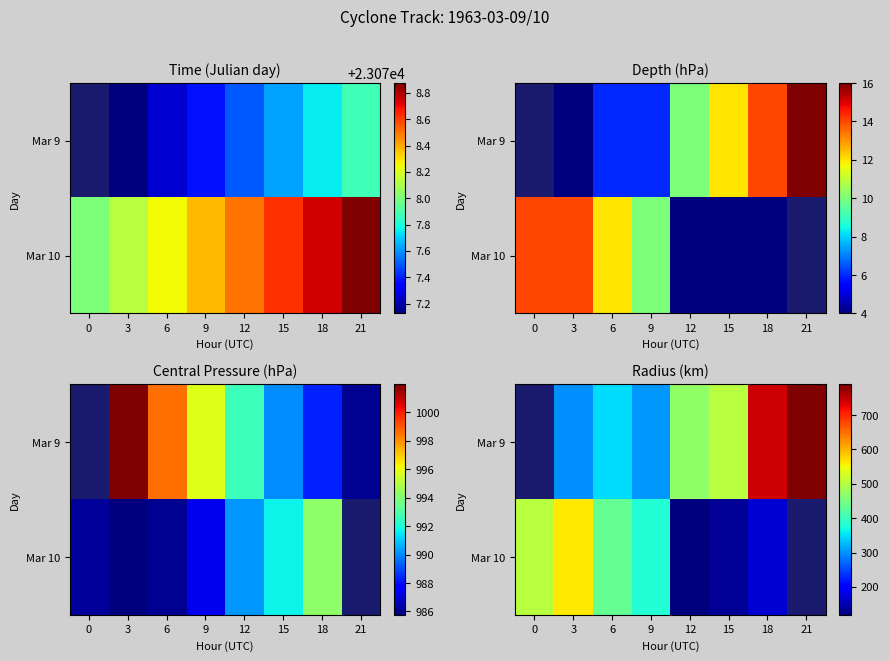

What is the spread (max minus min) of values at 18?

575.8